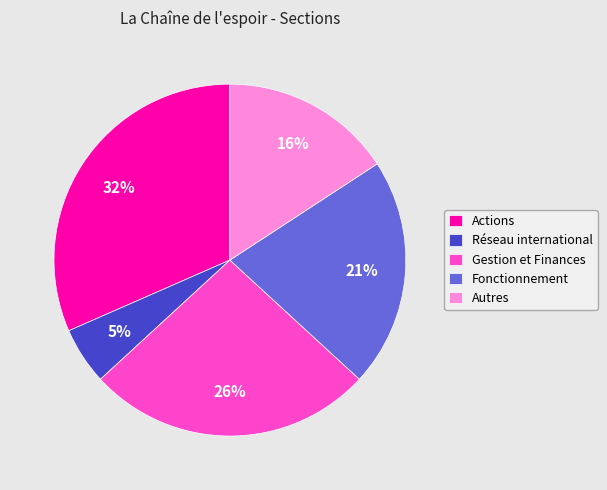

To the nearest percent, what portion does Actions represent?

32%